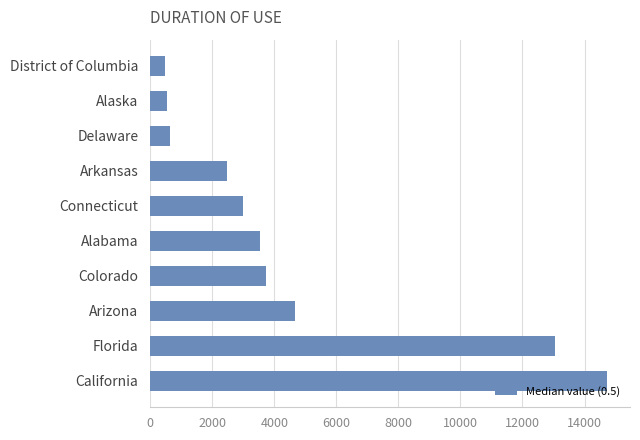

What is the smallest value displayed?

477